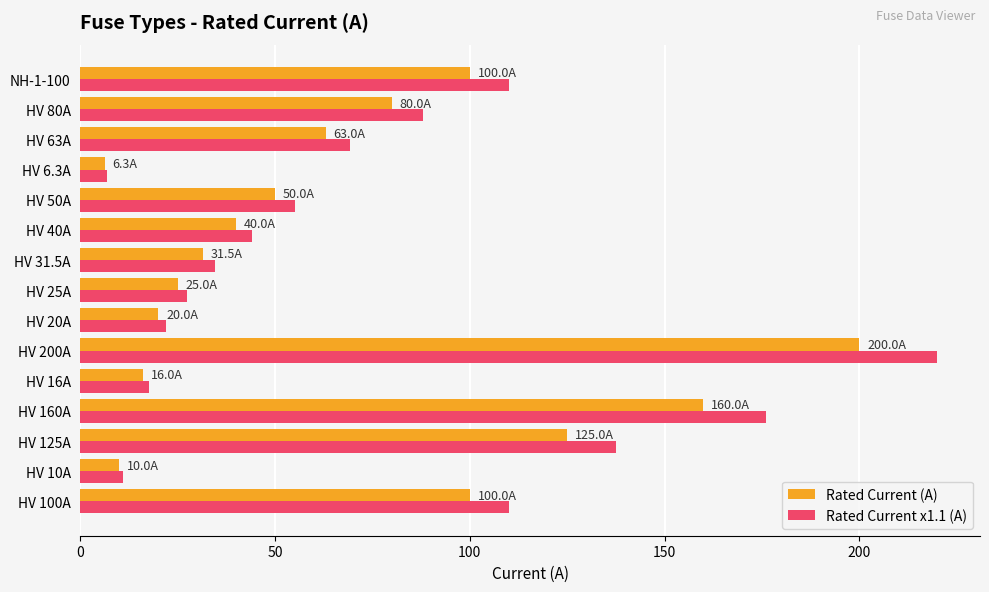

At which category is the sum across all series the highest?

HV 200A